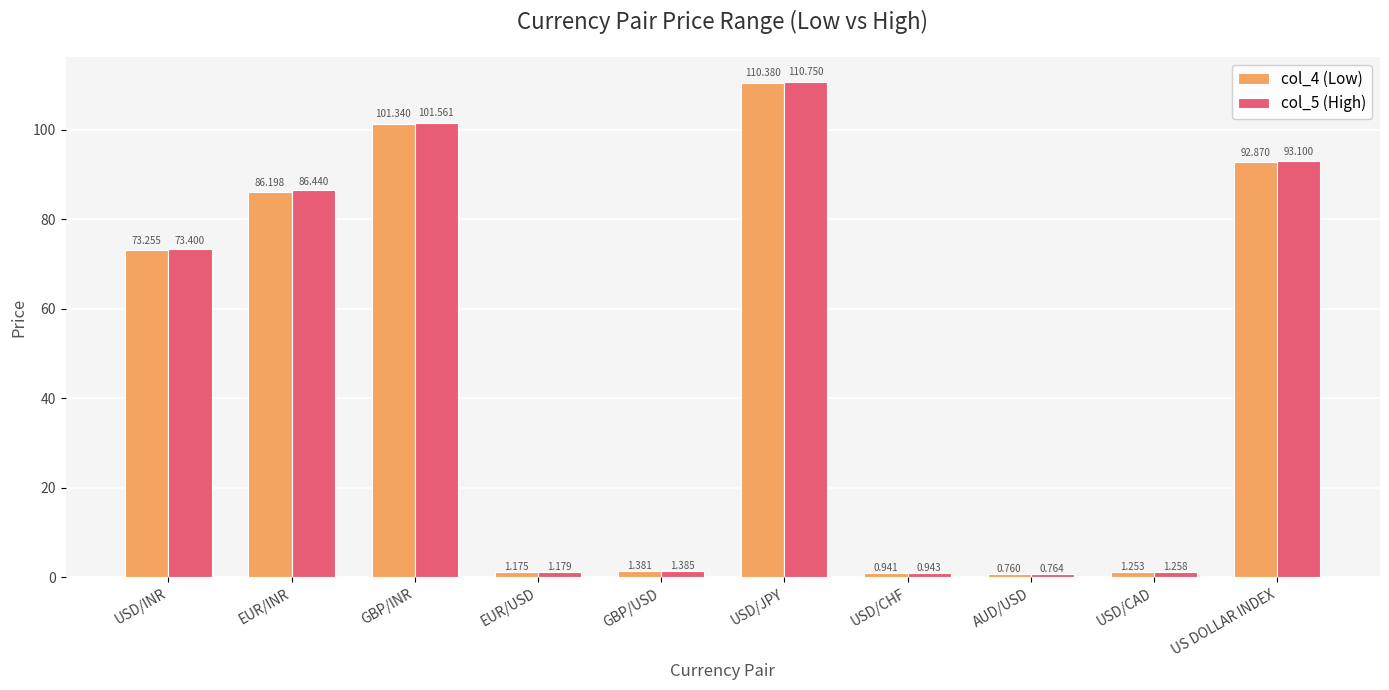

At GBP/USD, list the series in order from smallest to largest.

col_4 (Low), col_5 (High)